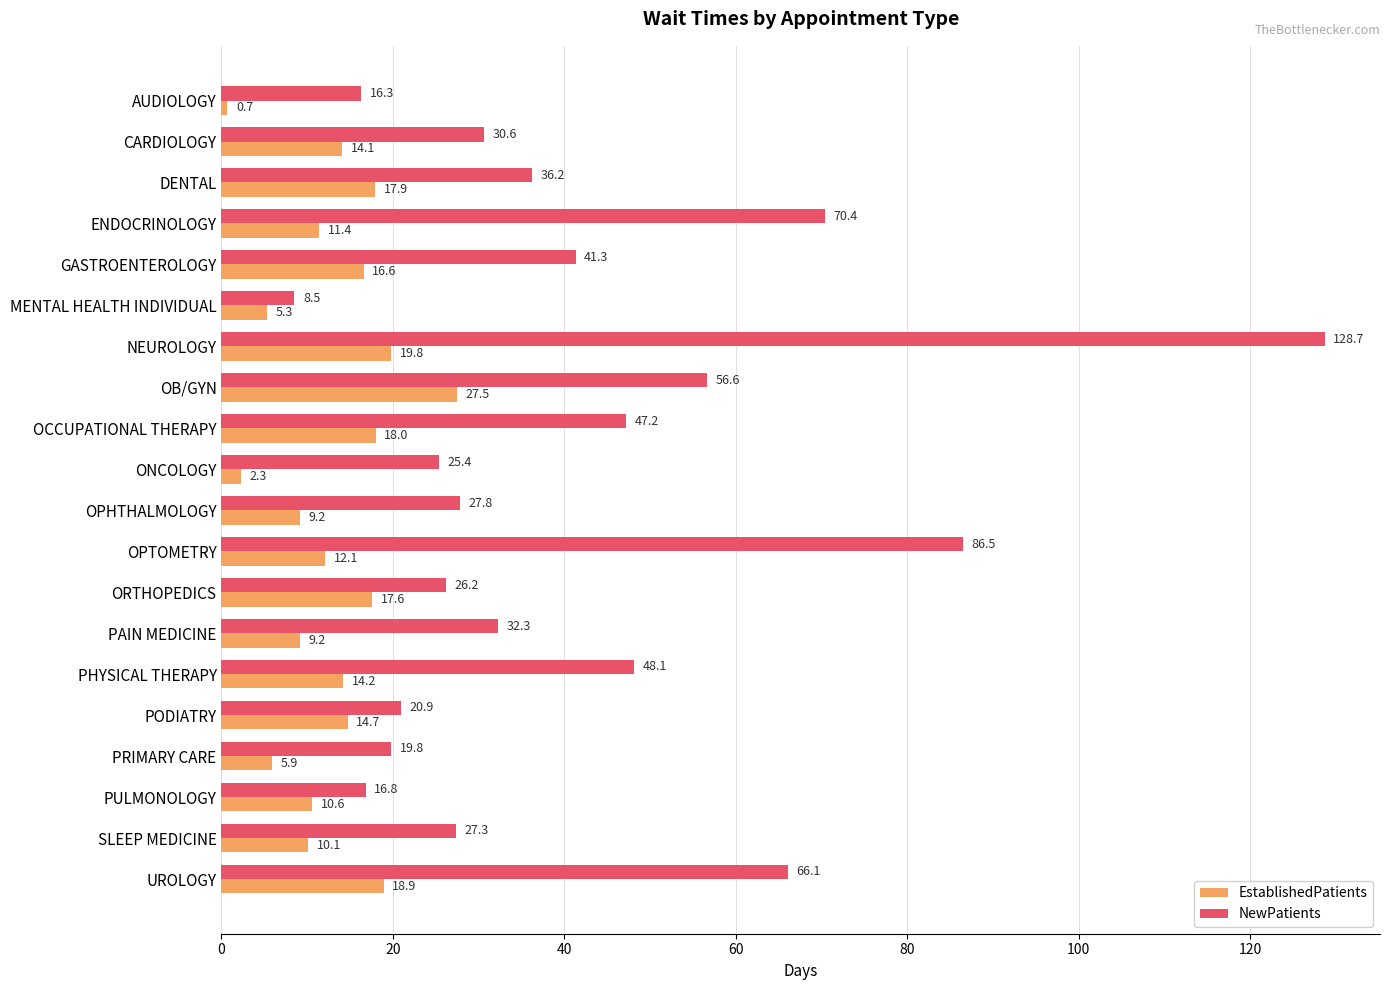

What is the difference between the maximum and minimum values in the EstablishedPatients series?

26.8